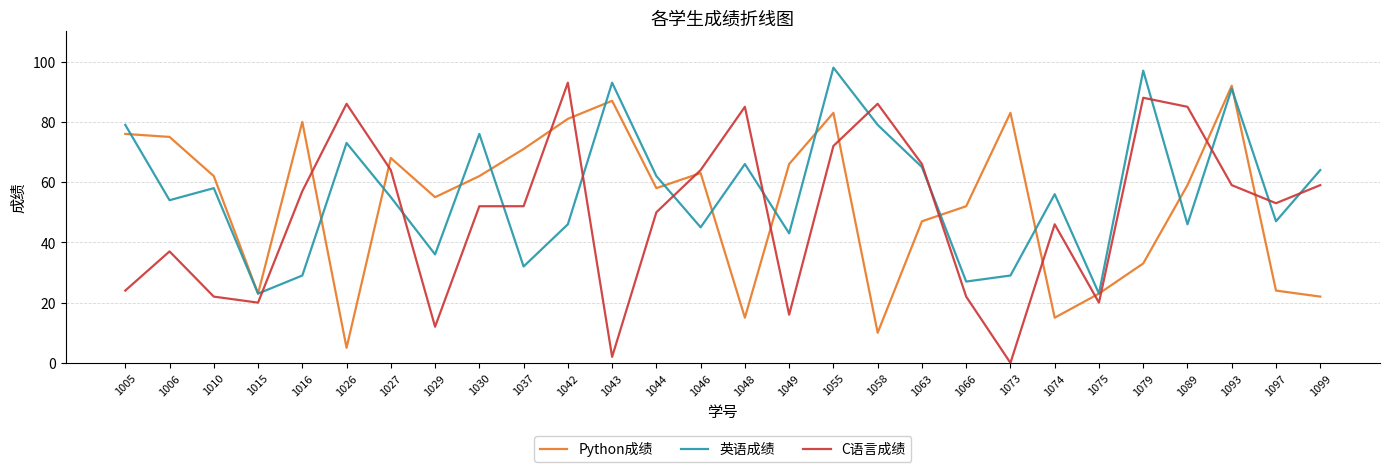

What is the difference between the highest and lowest values at 1006?

38